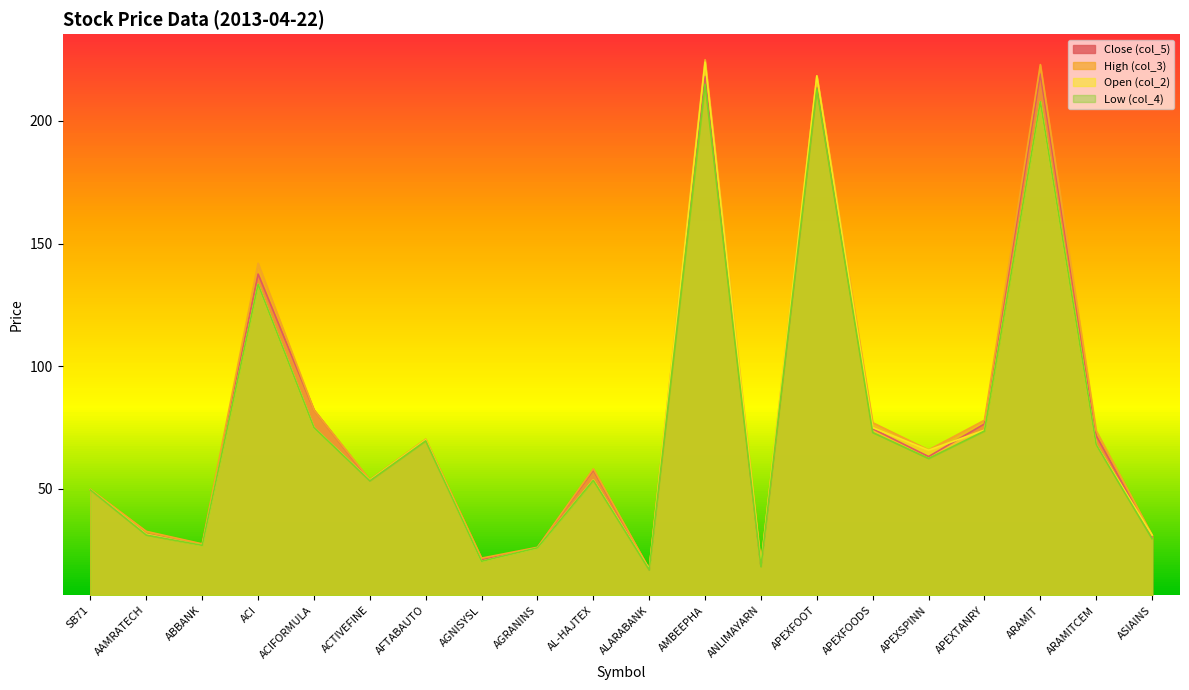

How many lines are shown in the chart?

4